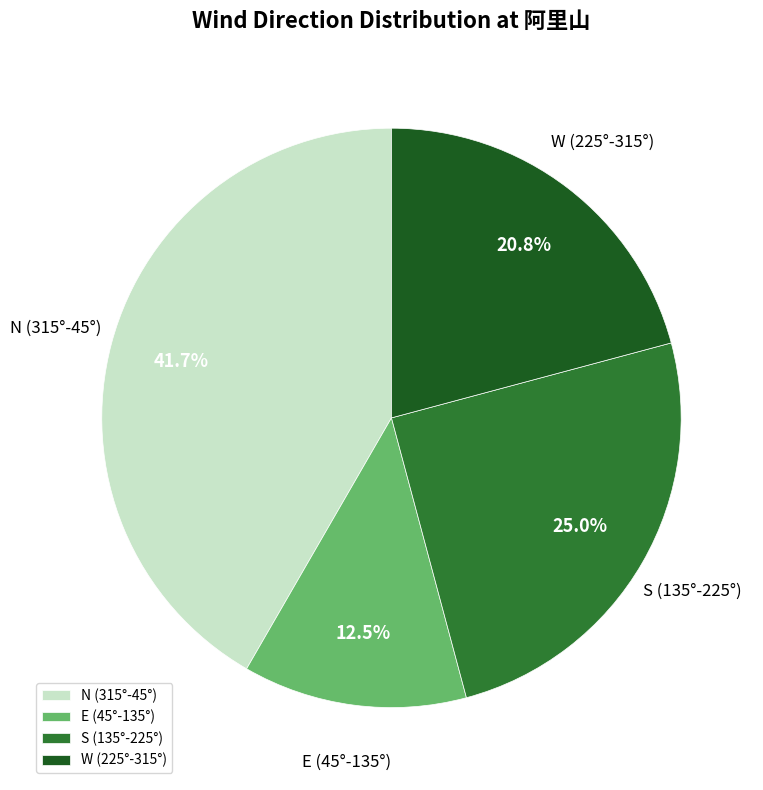

Which has a higher value, W (225°-315°) or E (45°-135°)?

W (225°-315°)